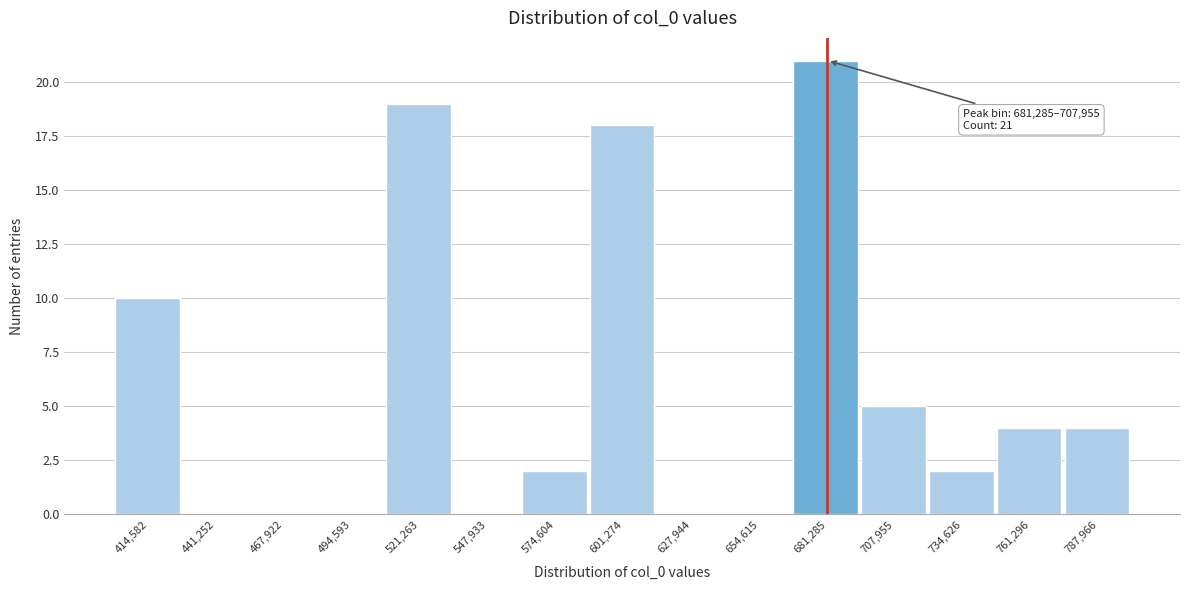

Reading left to right, list all the values displayed in this chart.

414,582=10	441,252=0	467,922=0	494,593=0	521,263=19	547,933=0	574,604=2	601,274=18	627,944=0	654,615=0	681,285=21	707,955=5	734,626=2	761,296=4	787,966=4